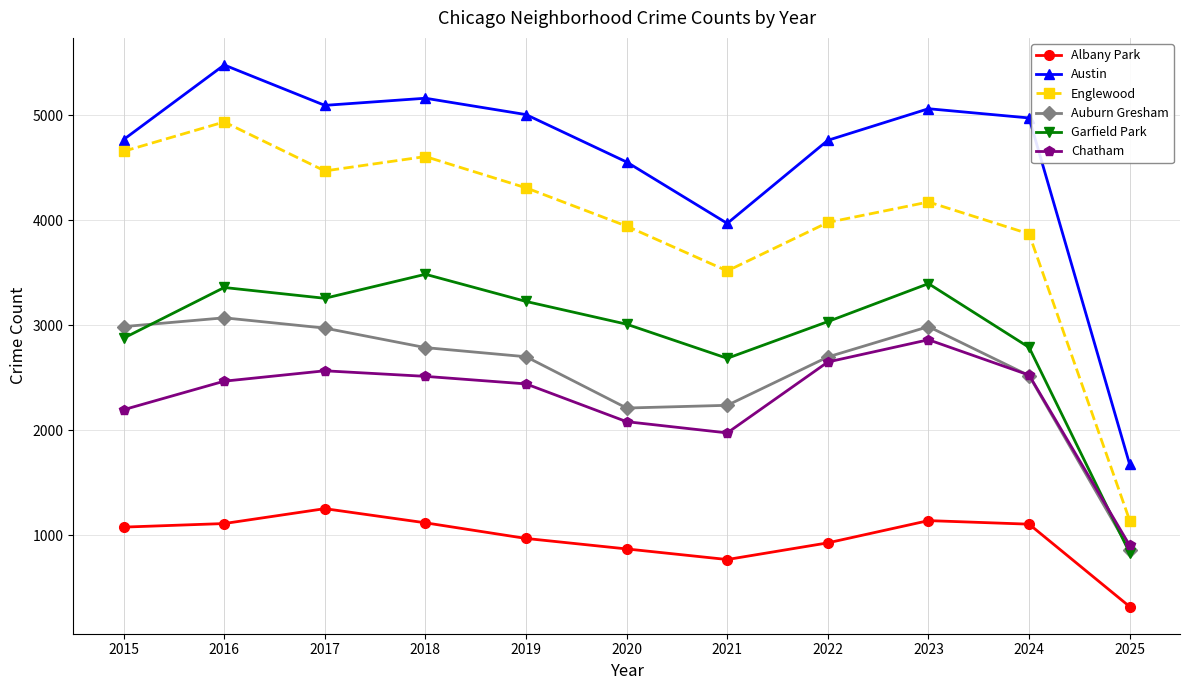

Where is Austin nearest to the value 3577?

2021